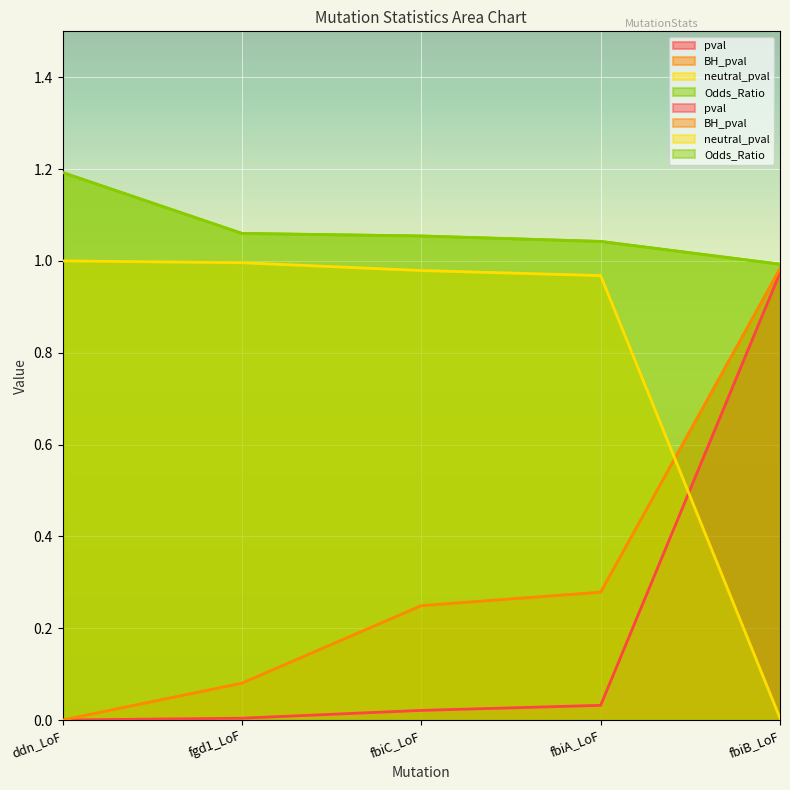

What is the label of the 5th point from the right?

ddn_LoF